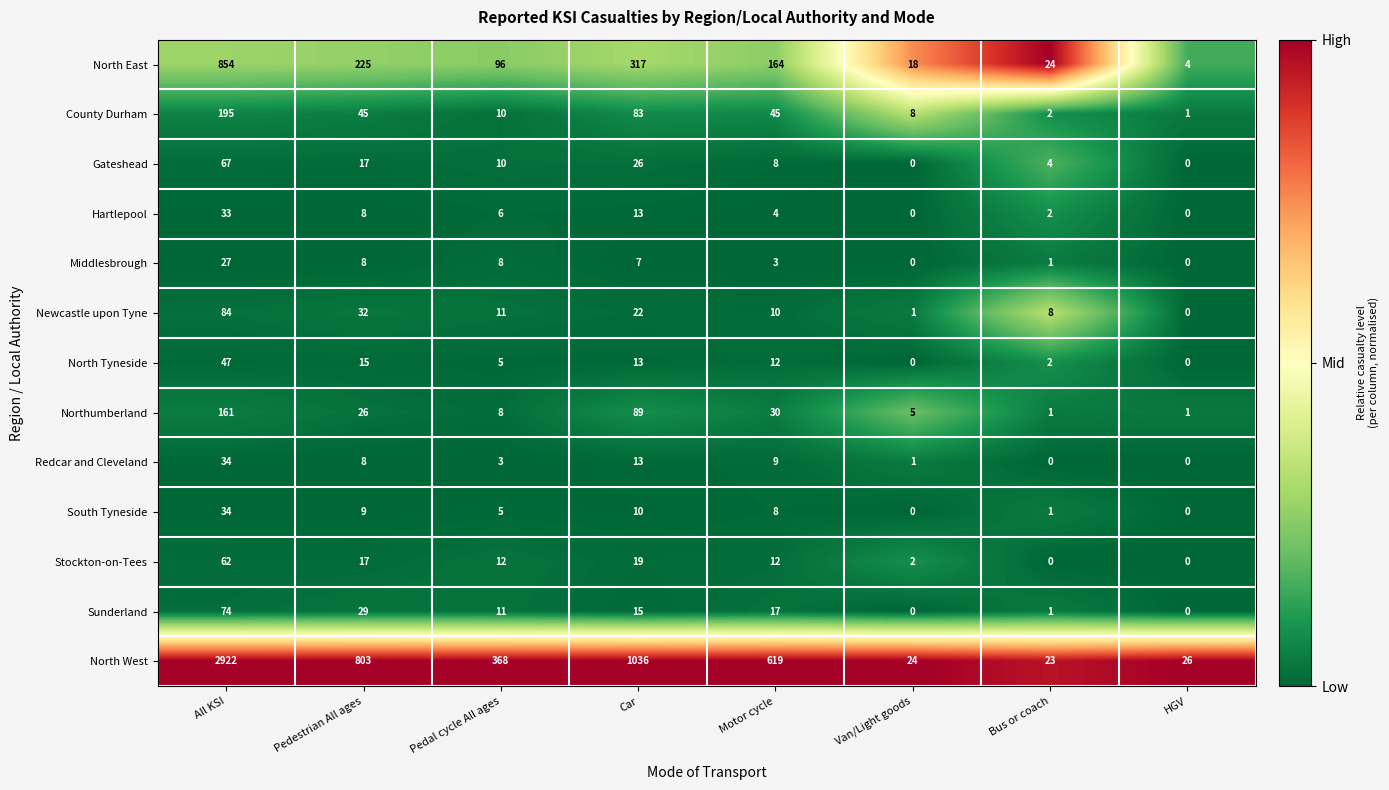

What is the spread (max minus min) of values at Motor cycle?

616